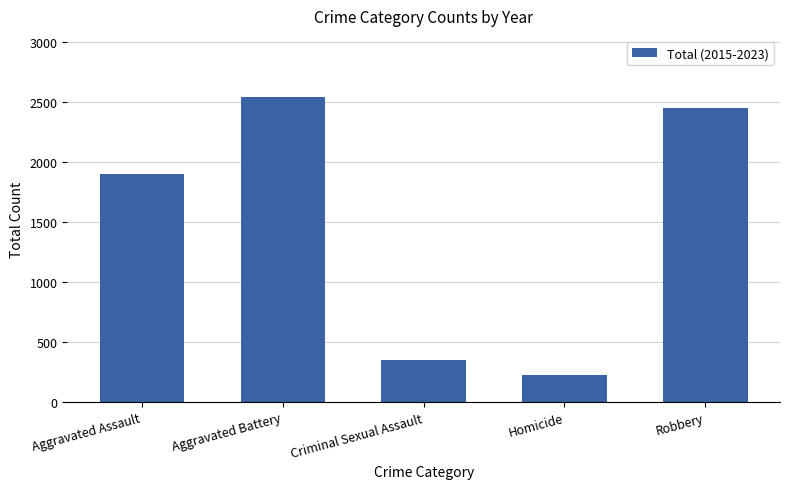

Between Aggravated Assault and Robbery, which is larger?

Robbery